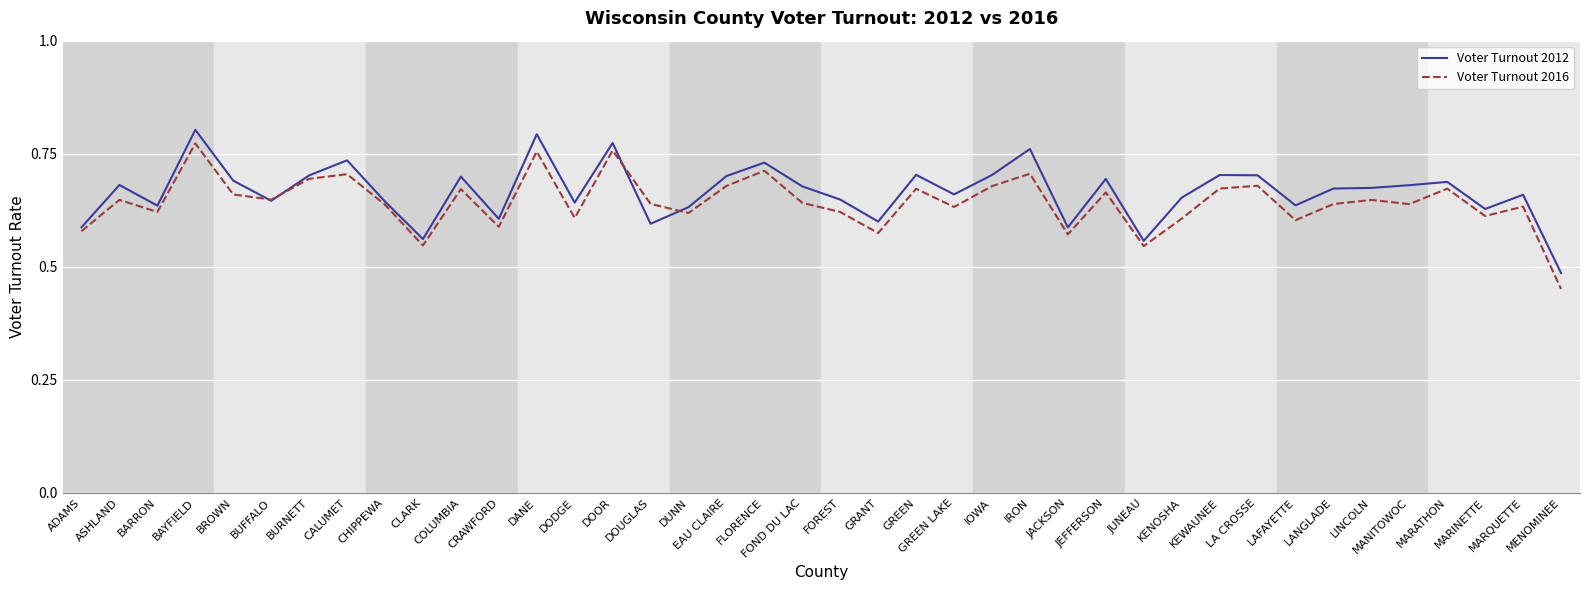

How many lines are shown in the chart?

2